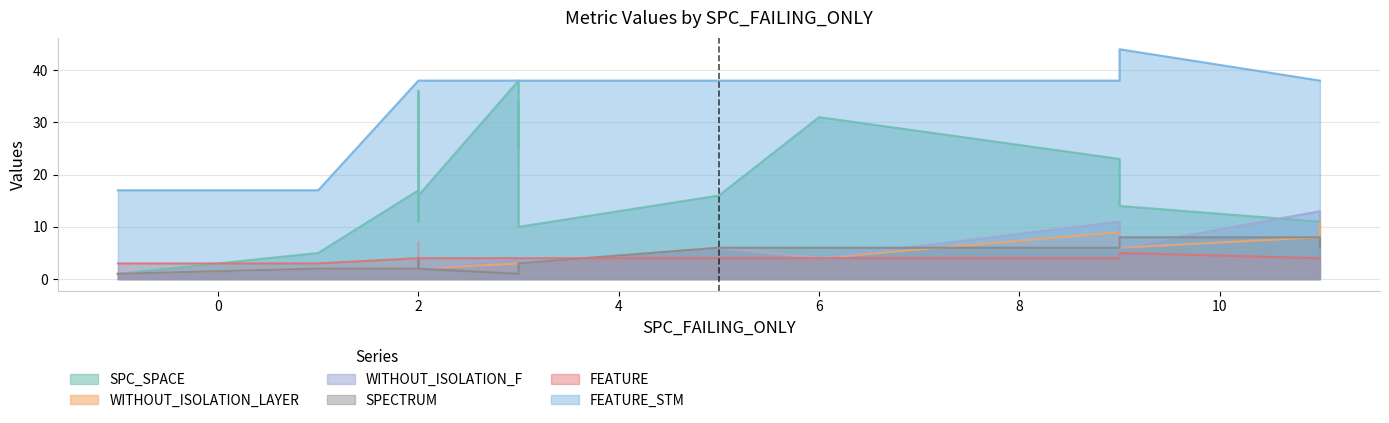

Is the value of WITHOUT_ISOLATION_LAYER at 3 greater than the value of FEATURE_STM at 2?

No